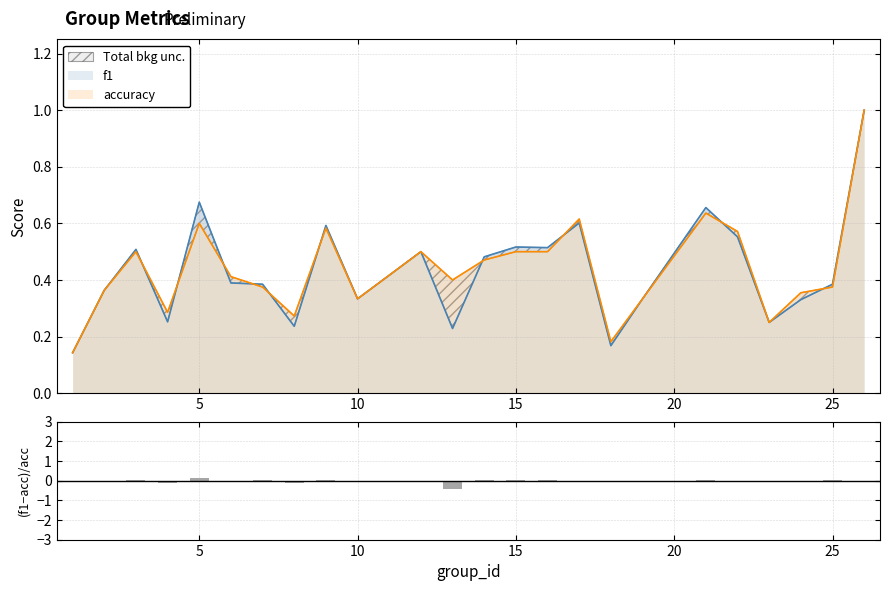

Count the number of values greater than 0.

9